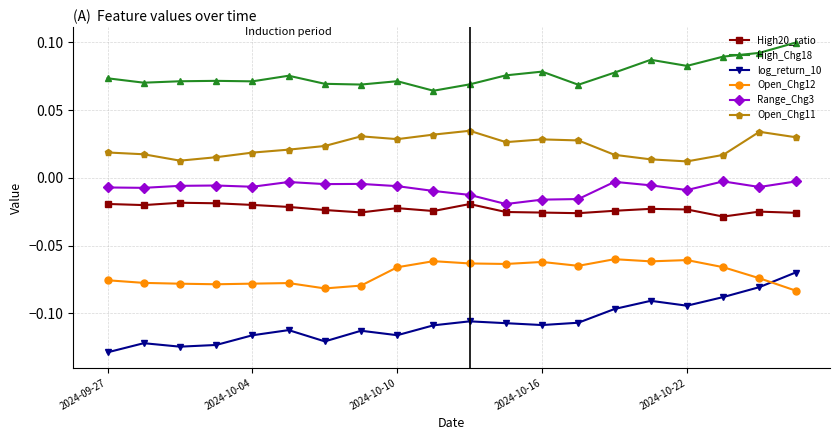

Count the number of categories in the chart.

20